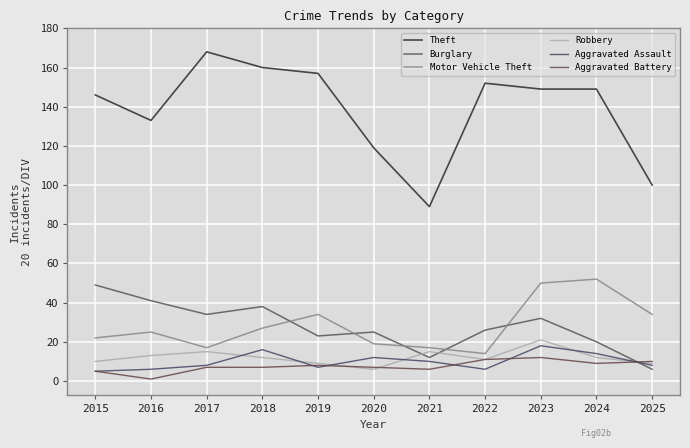

At which label does Motor Vehicle Theft reach its minimum?

2022